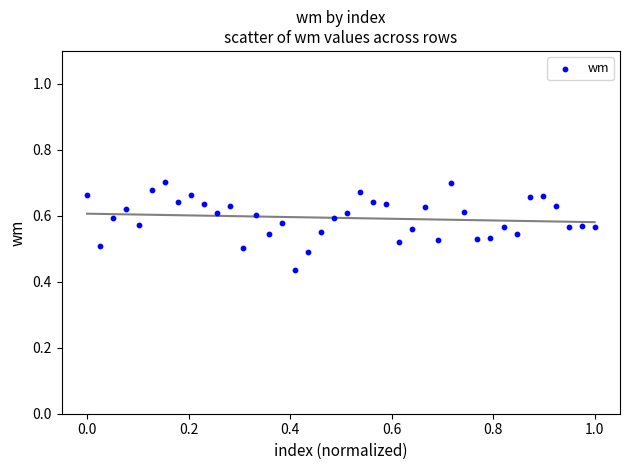

What is the range of Y values (max minus min)?

0.3